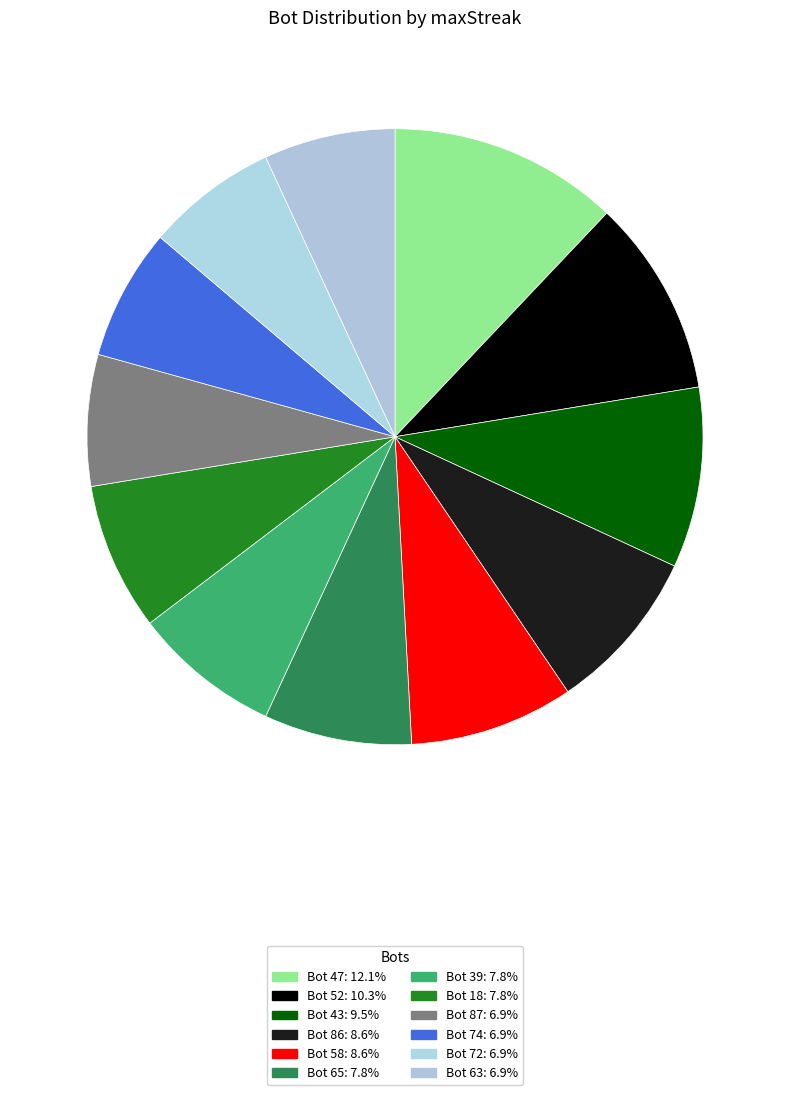

To the nearest percent, what is the average slice percentage?

8%